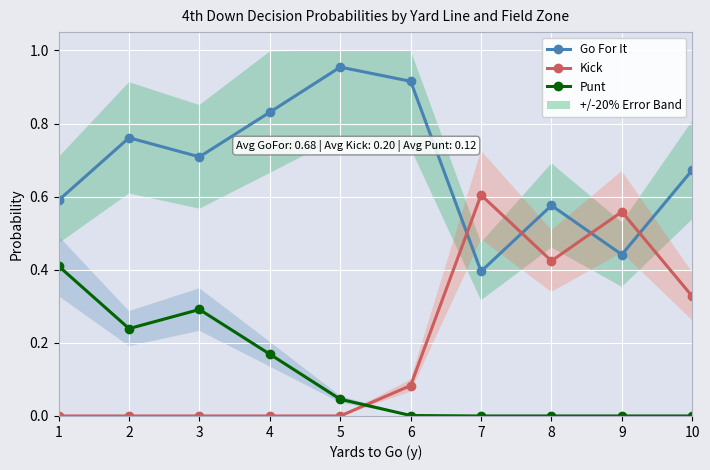

How many interior local valleys does the Go For It series have?

3